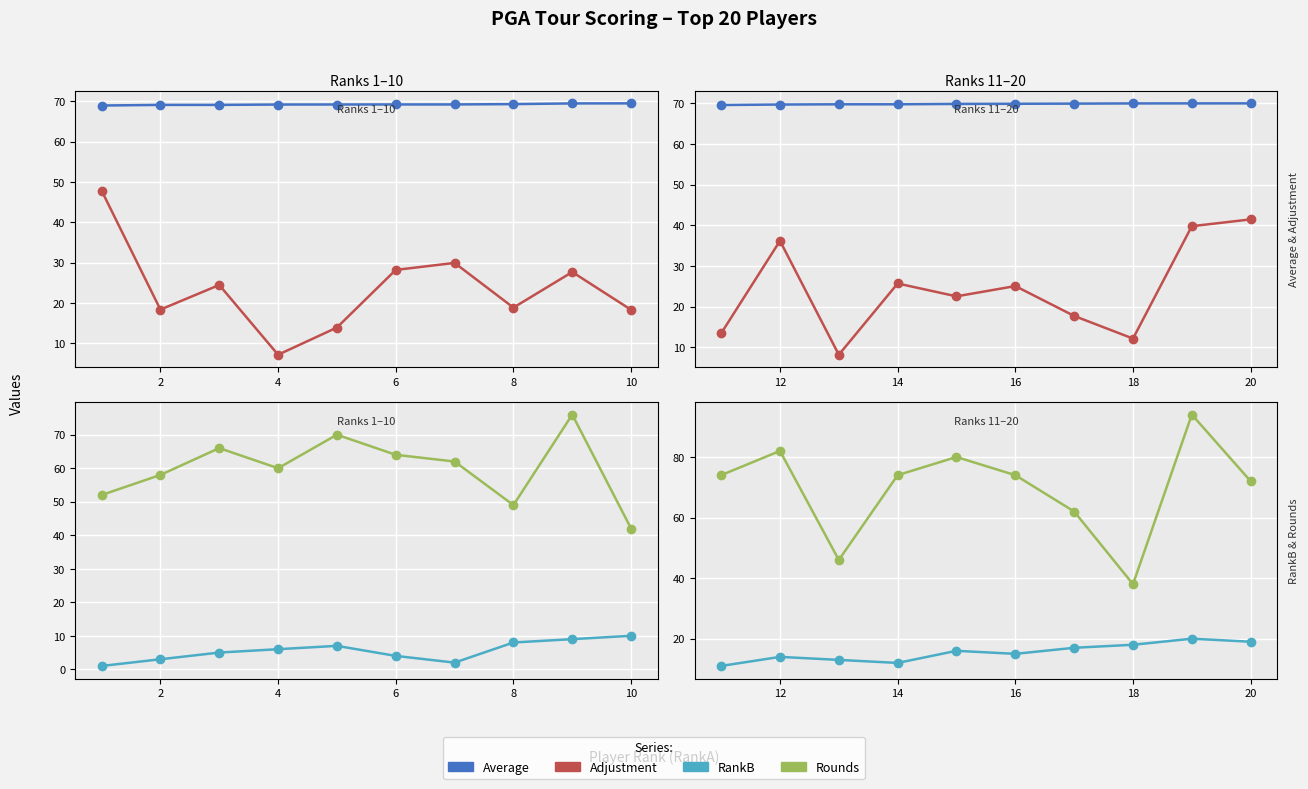

At which label does Adjustment reach its minimum?

4